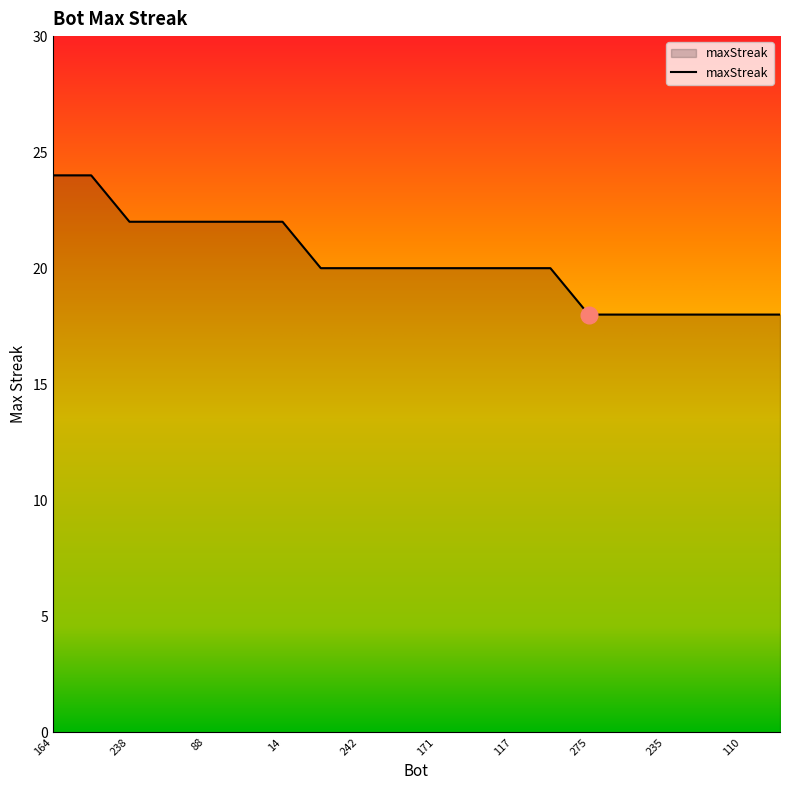

What is the difference between the maximum and minimum values?

6